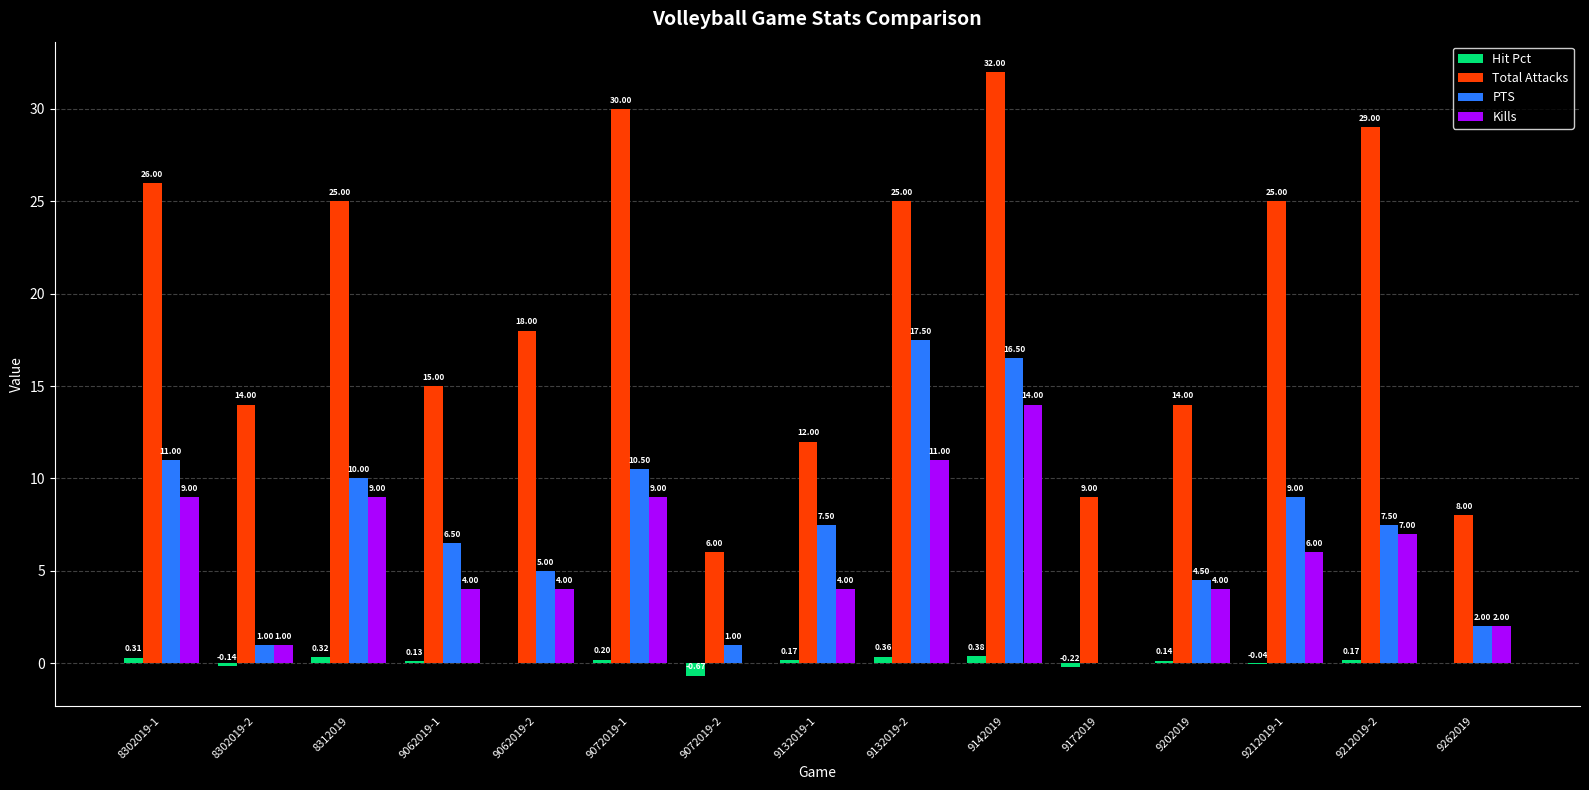

Is the value of PTS at 9062019-1 greater than the value of Kills at 8312019?

No